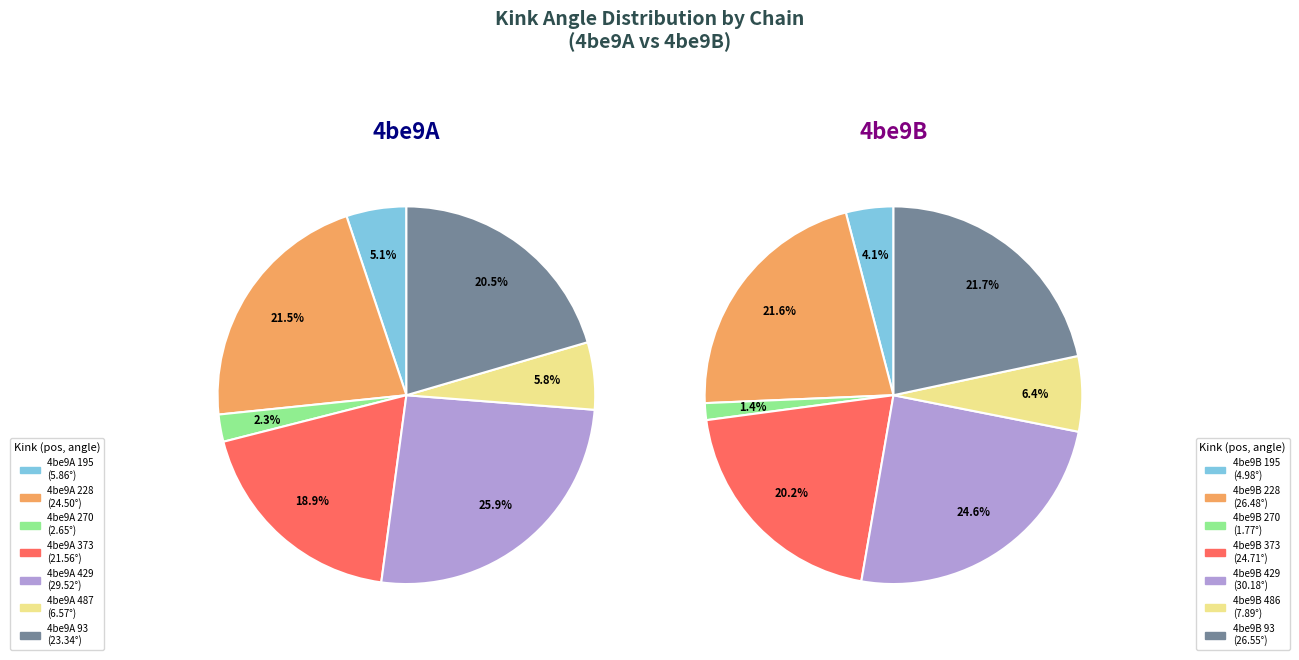

To the nearest percent, what is the combined percentage of 4be9A 195 and 4be9A 429?

31%